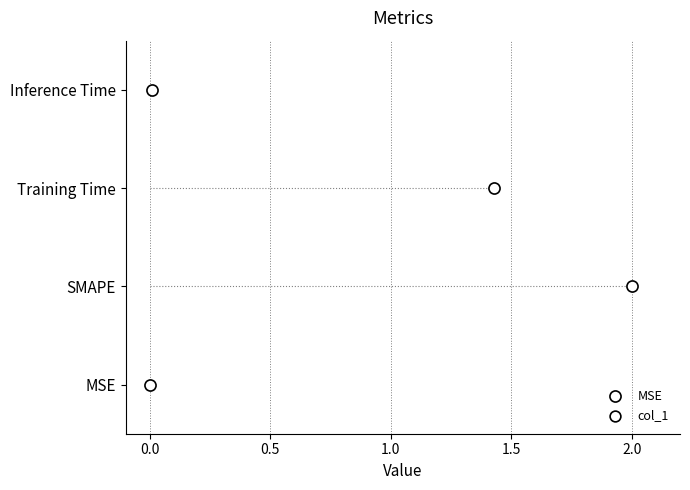

Between SMAPE and MSE, which is larger?

SMAPE